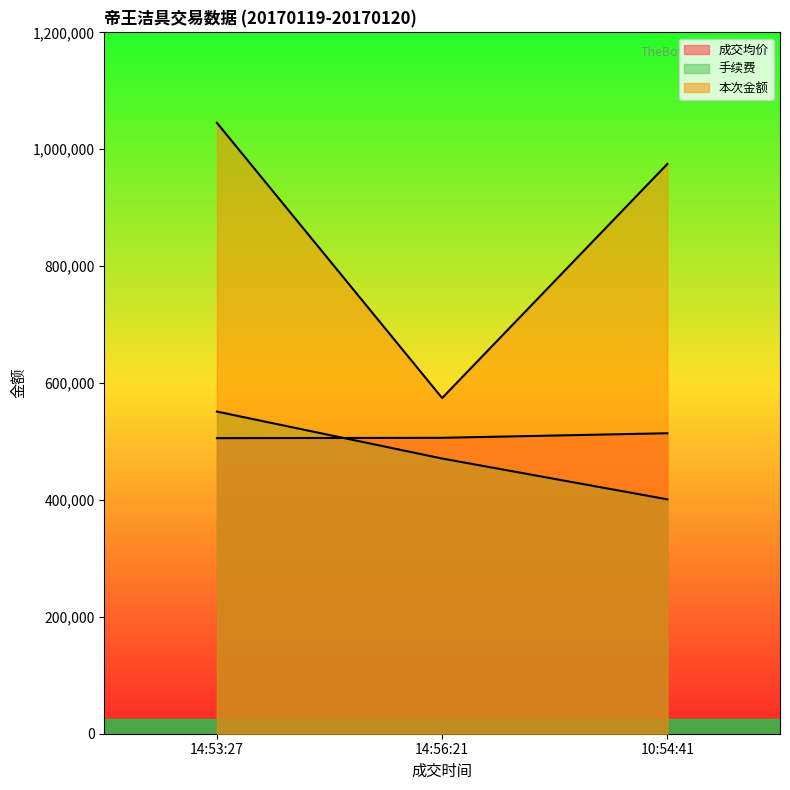

At how many categories does at least one series exceed 654633?

2